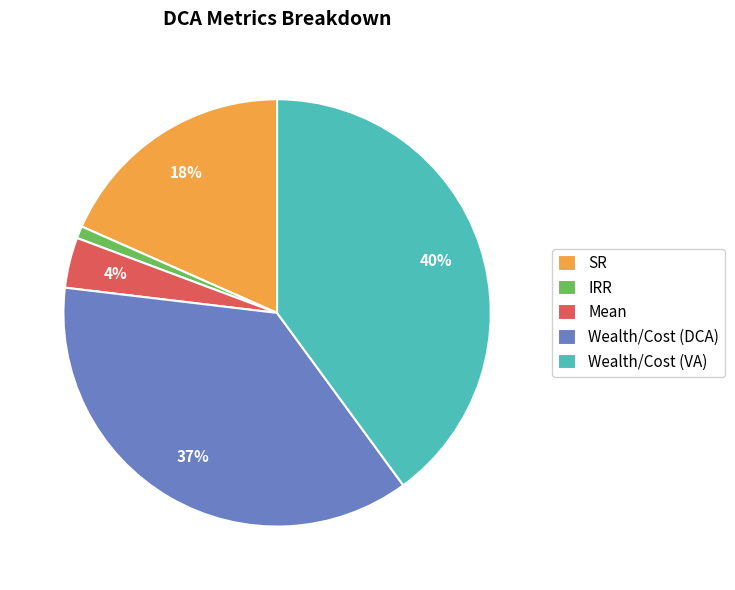

How many slices are in this pie chart?

5